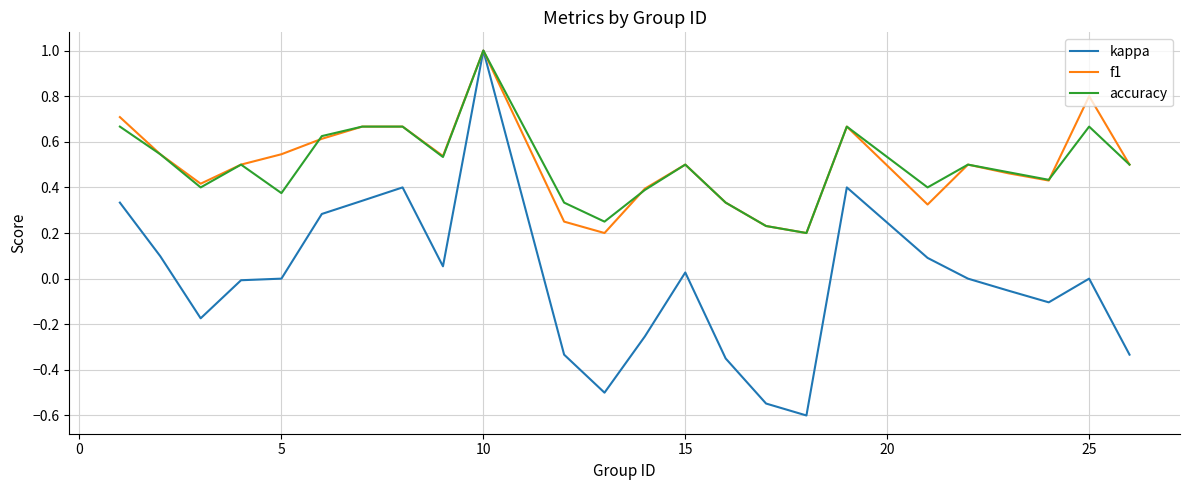

What is the smallest value displayed?

-0.6